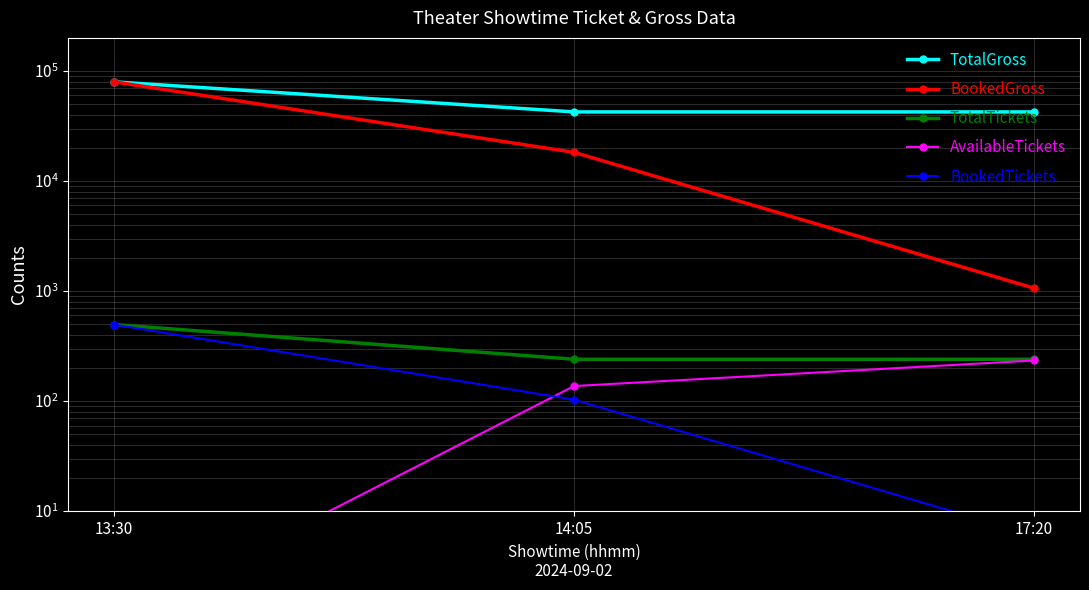

True or false: AvailableTickets has a value of 1 at 13:30.

True